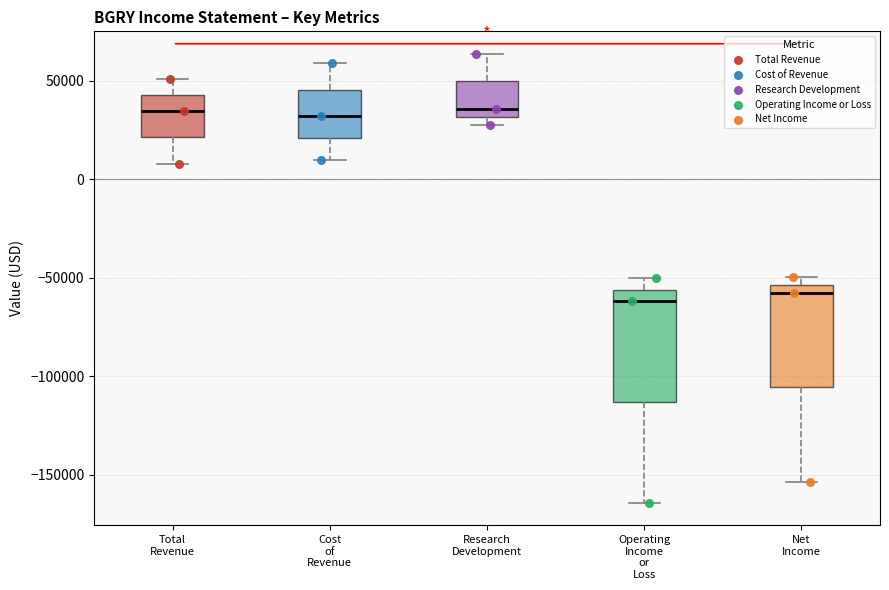

Comparing the boxes themselves (not the whiskers), which one is the tallest?

Operating Income or Loss